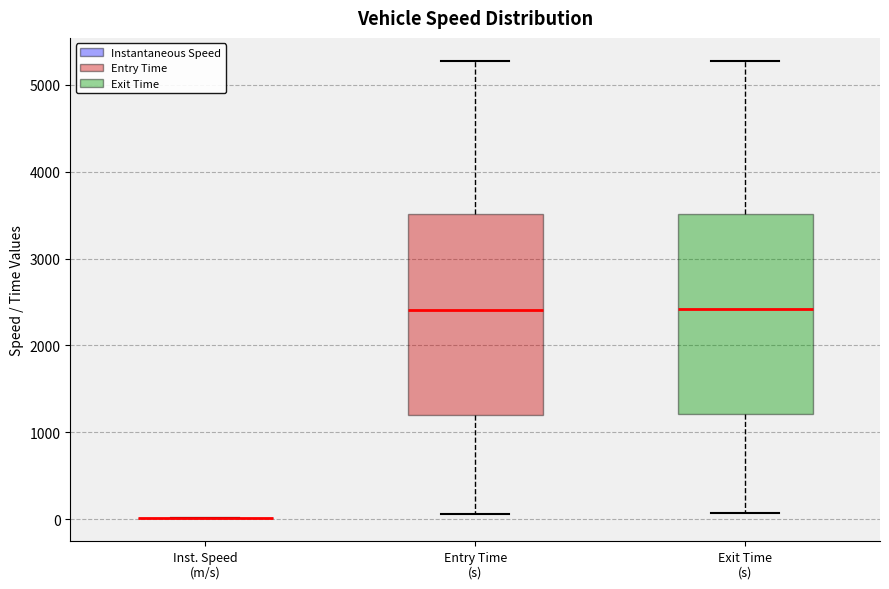

Reading left to right, transcribe this box plot: for each box, give where its median line is, the range the box spans, and where its two whiskers end, as read against the y-axis. The values are not printed on the chart, so give them approximately, as read against the axis.

Inst. Speed (m/s): box collapsed to a line at 0, whiskers 0 to 0
Entry Time (s): median 2400, box 1200 to 3500, whiskers 100 to 5300
Exit Time (s): median 2400, box 1200 to 3500, whiskers 100 to 5300